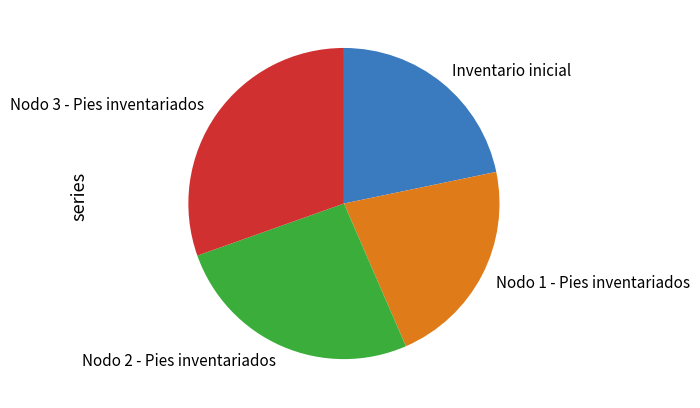

Does Nodo 2 - Pies inventariados represent more than half of the total?

No